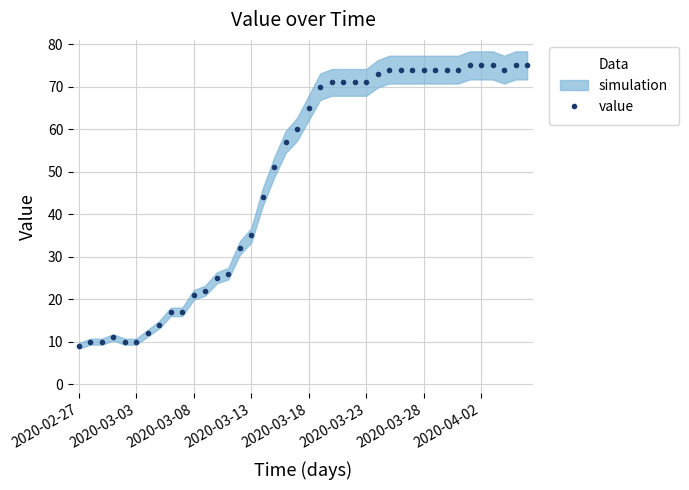

What is the maximum value for value?

75